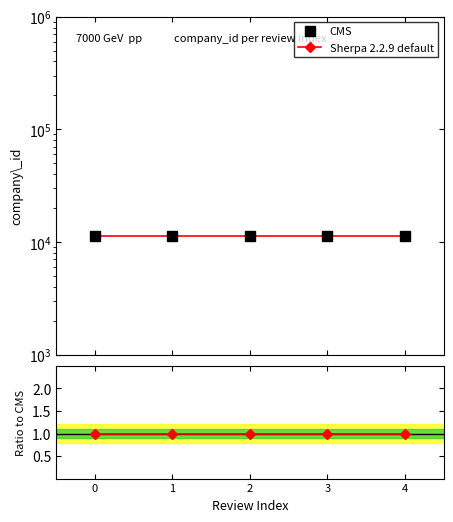

What is the value of the Sherpa 2.2.9 default point at the 3rd from the left?

11282